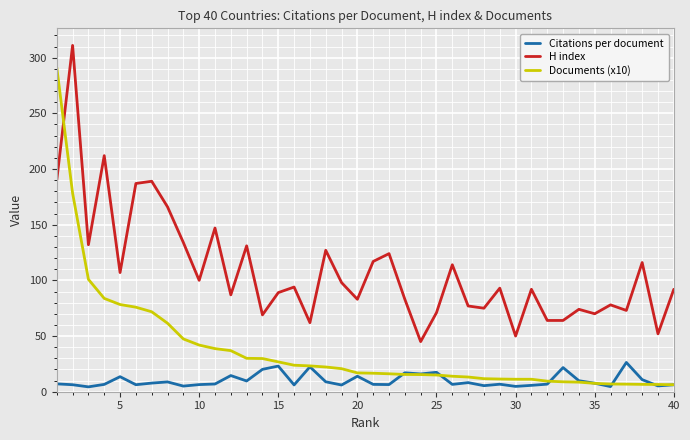

Which series has the largest range (max minus min)?

Documents (x10)